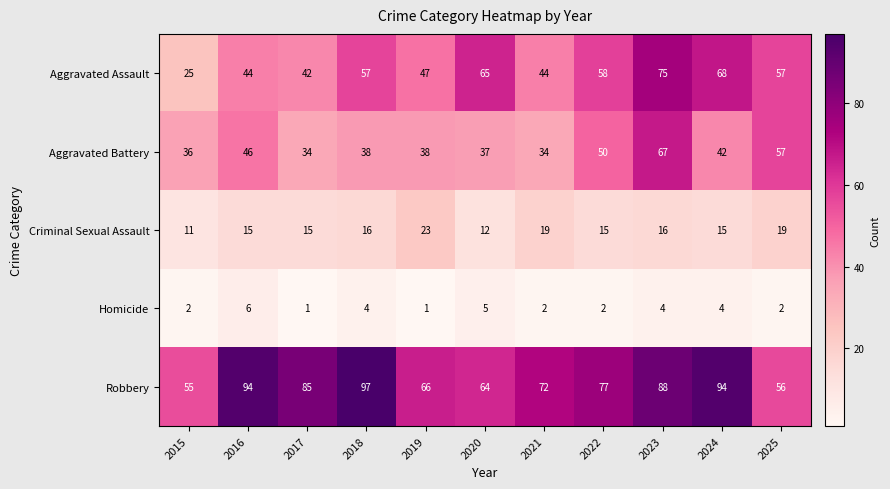

How many distinct data groups are displayed?

5